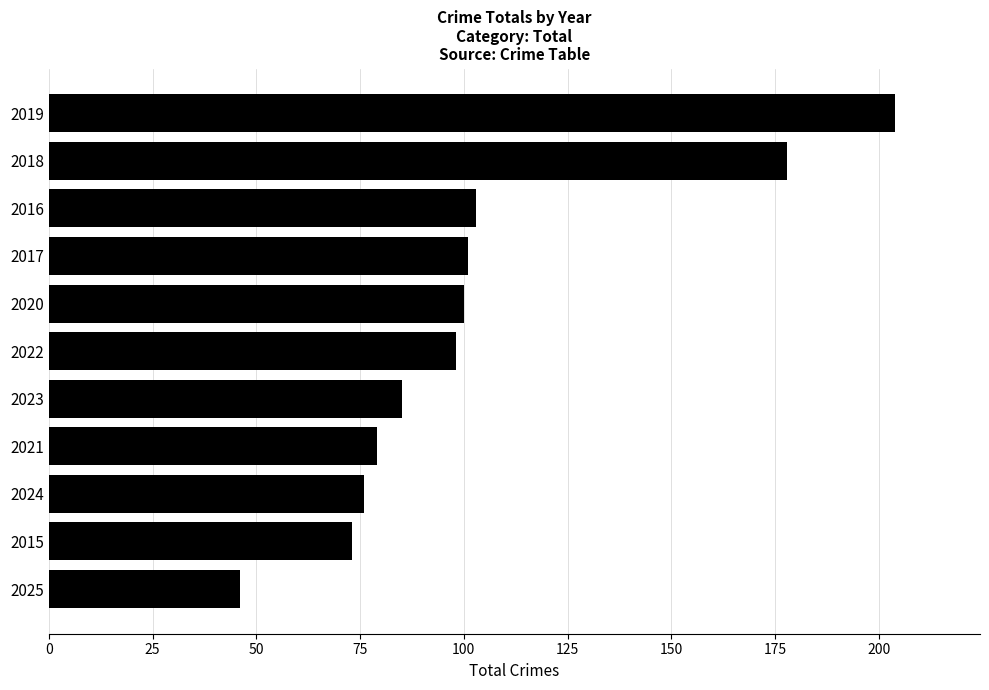

Are the bars grouped side by side (vs. stacked)?

No